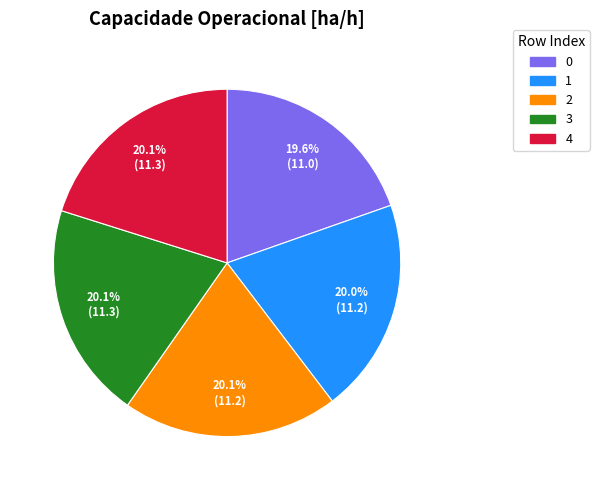

Count the number of slices in the pie.

5